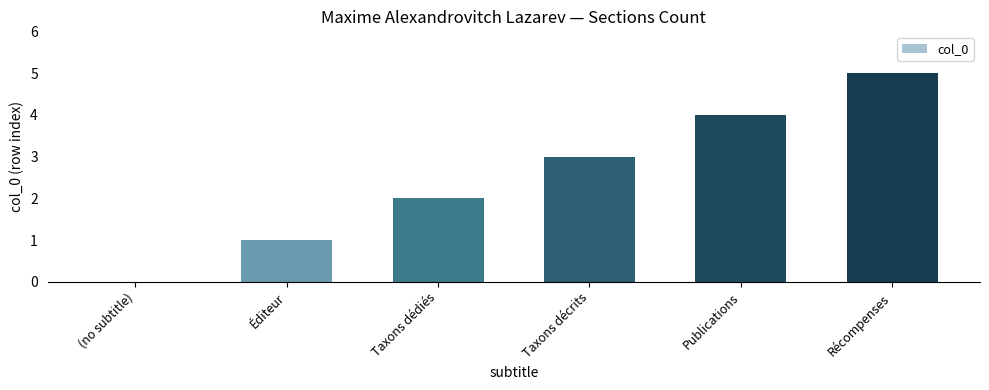

Read the value at Taxons décrits.

3